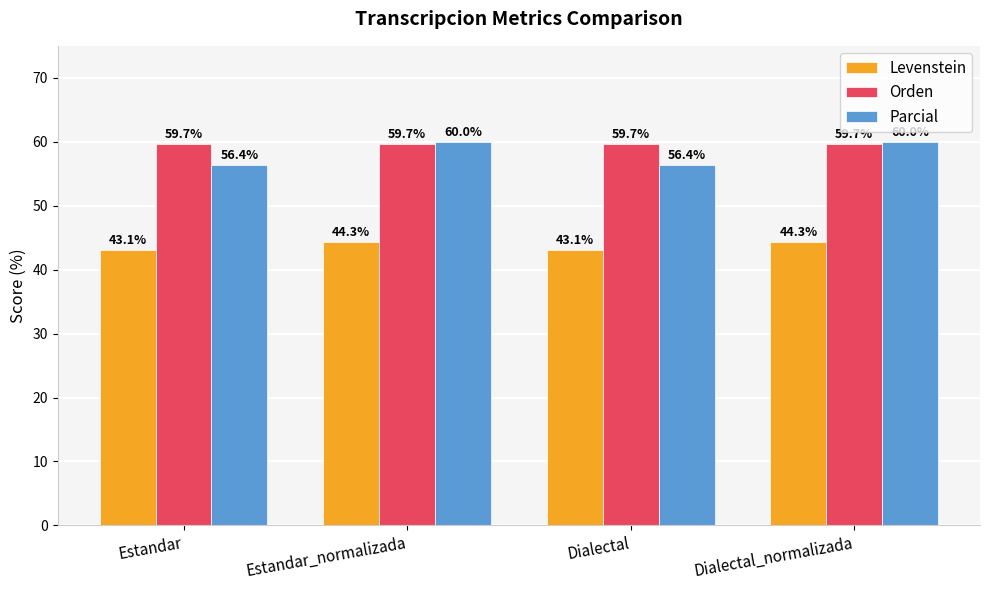

What is the total value across all series at Dialectal_normalizada?

164.0